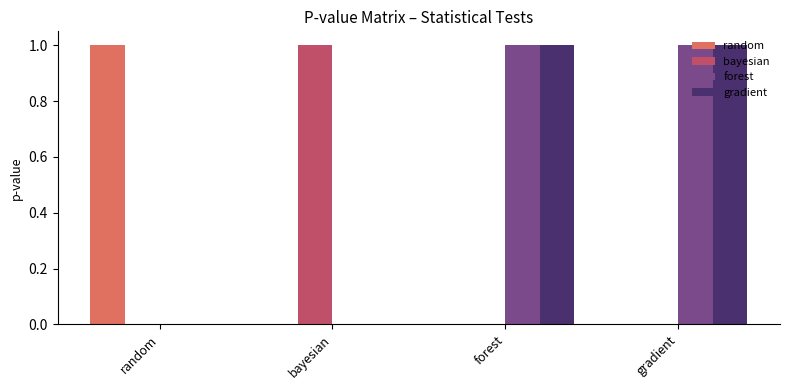

The value of forest at gradient is 0.3. True or false?

False